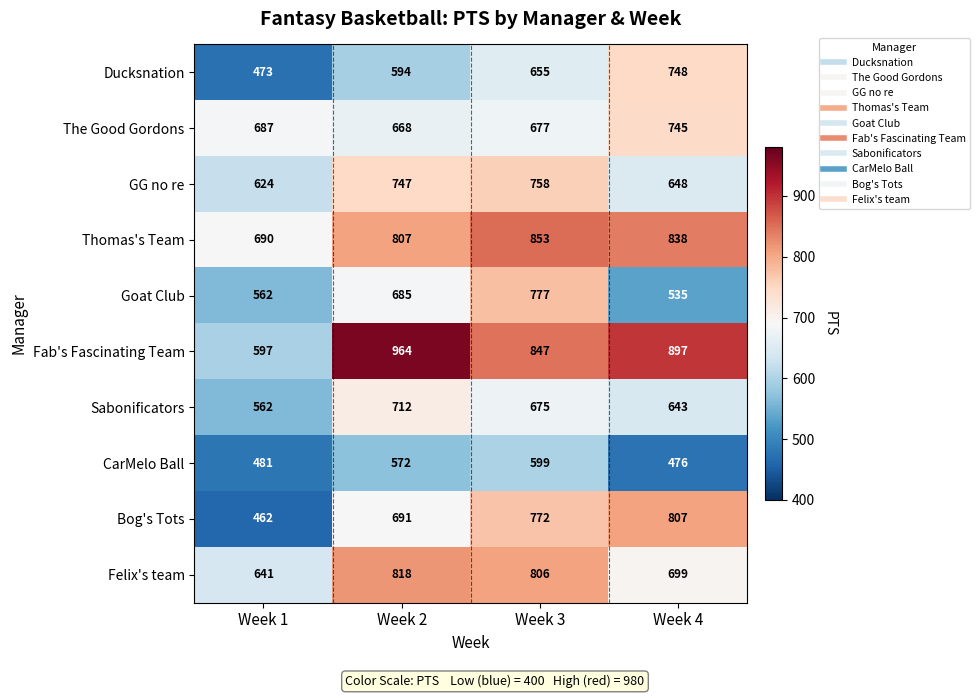

At which label is Thomas's Team closest to 771?

Week 2